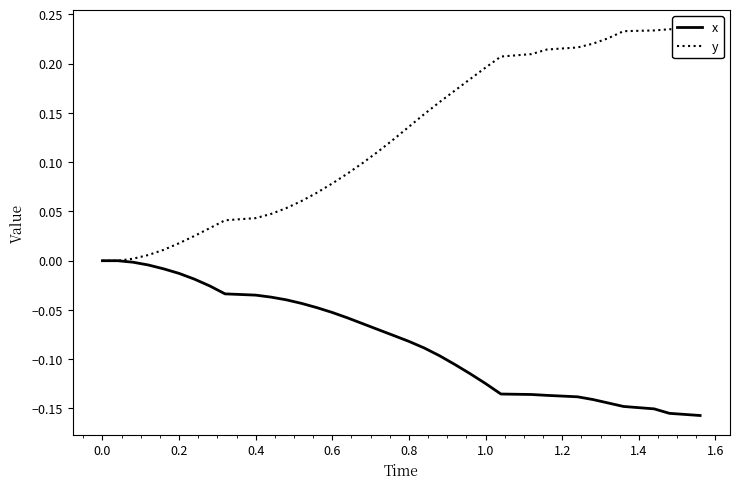

Which series has the largest total across all categories?

y